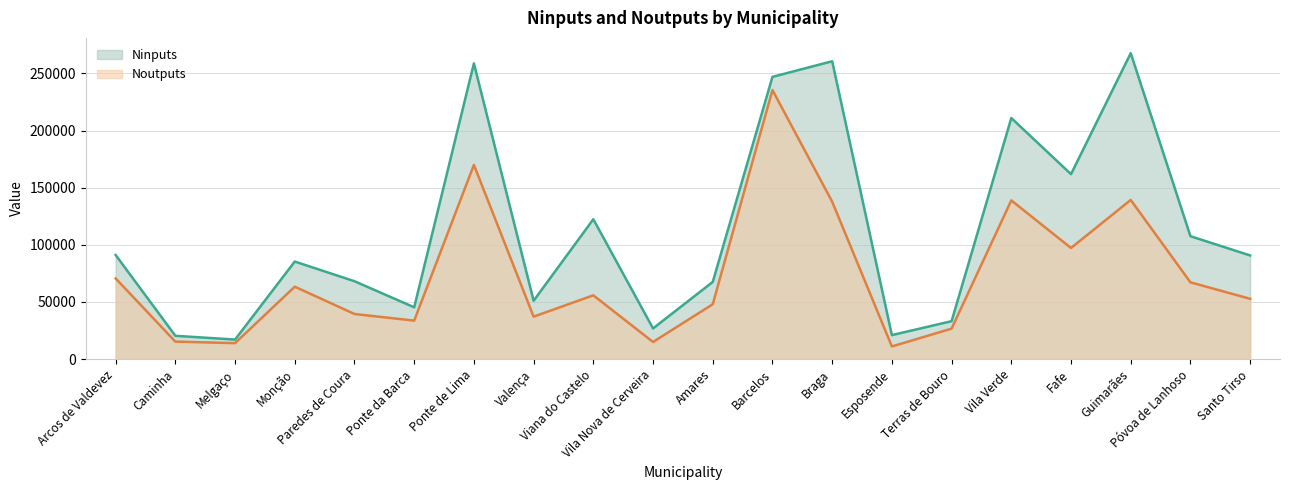

Is the value of Noutputs at Arcos de Valdevez greater than the value of Ninputs at Ponte de Lima?

No